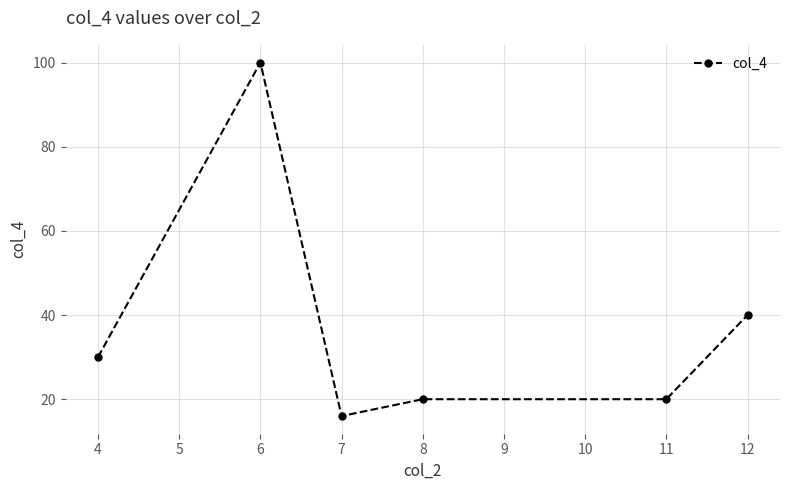

What is the change in value from 7 to 8?

+4